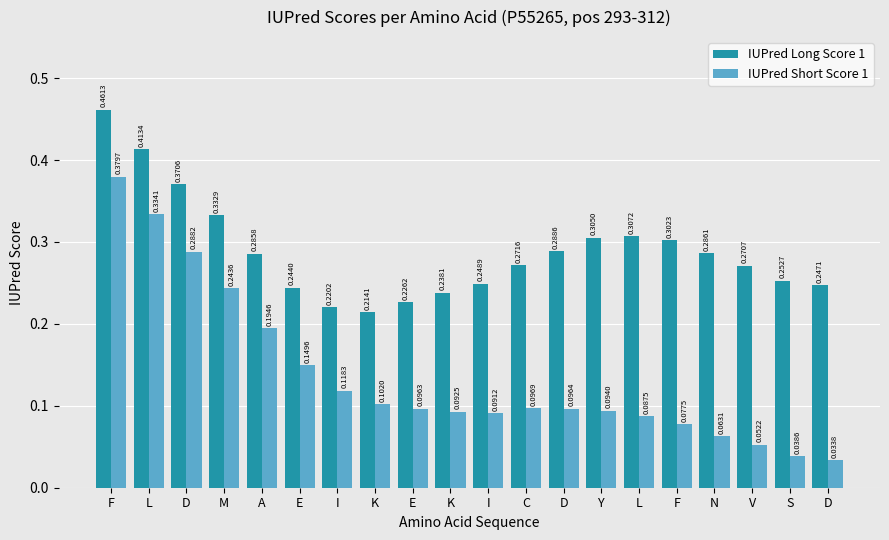

Count the number of data series in this chart.

2